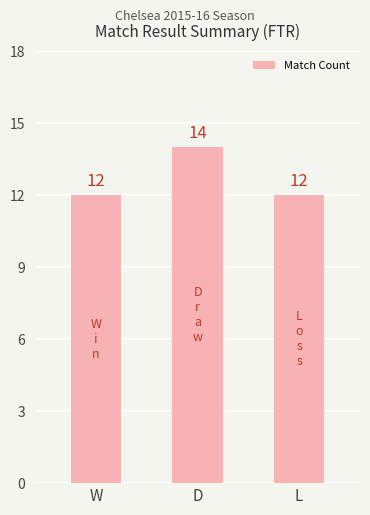

What is the label of the 3rd bar from the left?

L